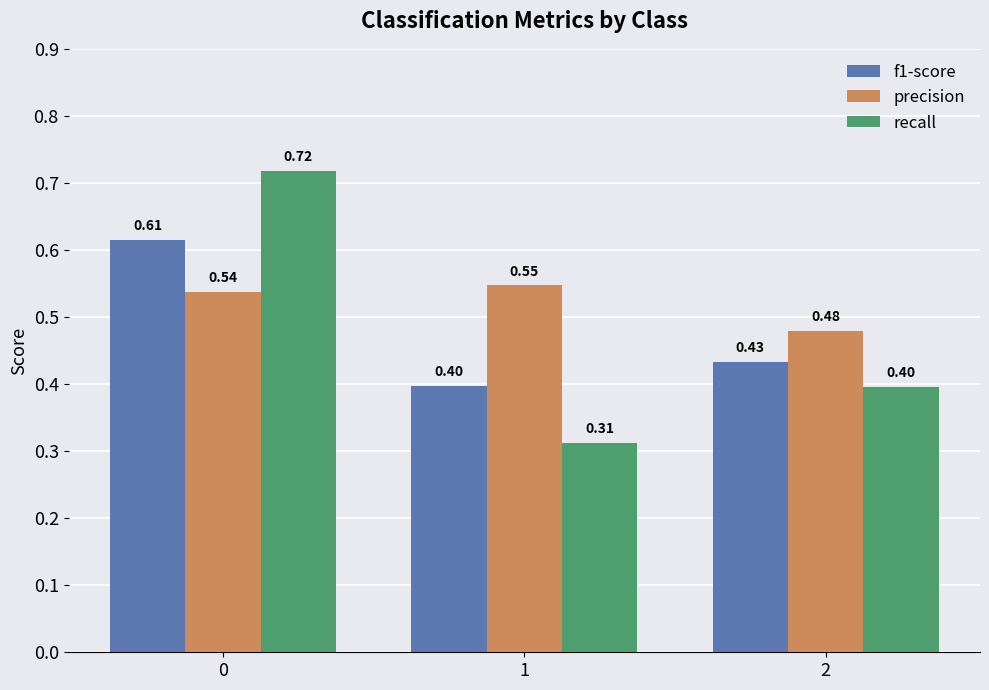

How many groups of bars are there?

3